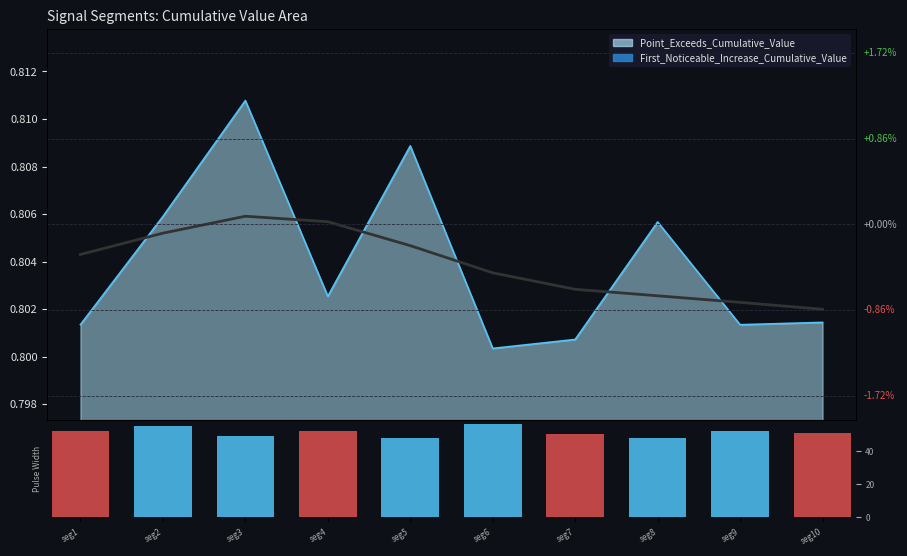

Reading left to right, list all the values displayed in this chart.

seg1=52	seg2=55	seg3=49	seg4=52	seg5=48	seg6=56	seg7=50	seg8=48	seg9=52	seg10=51